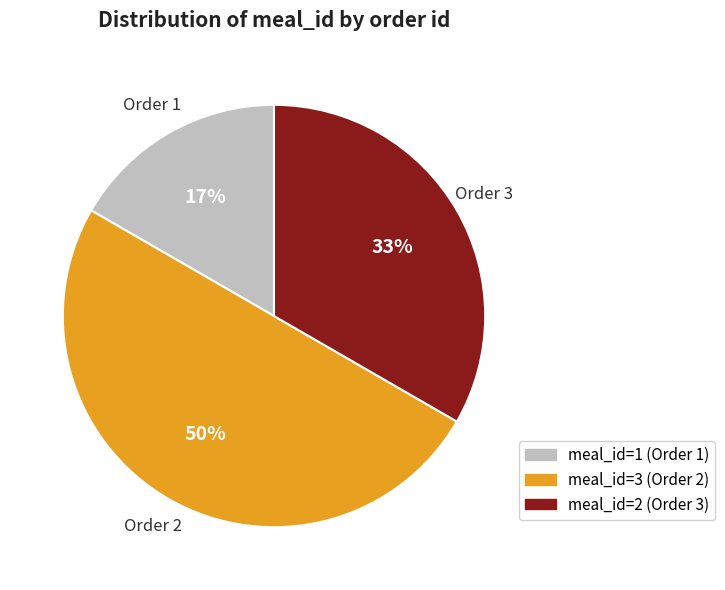

How many segments does this pie chart have?

3